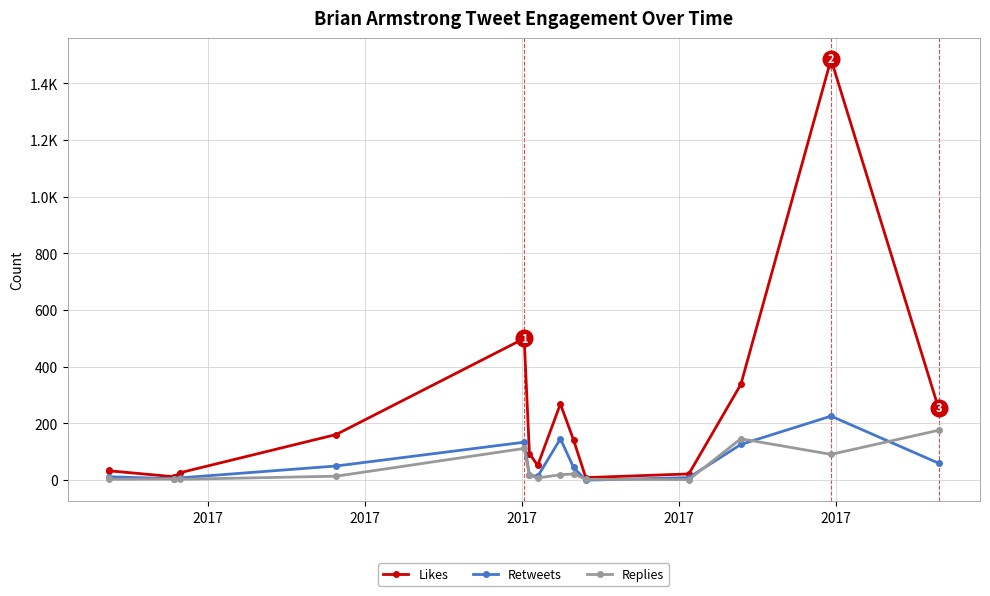

At how many categories does at least one series exceed 200?

5